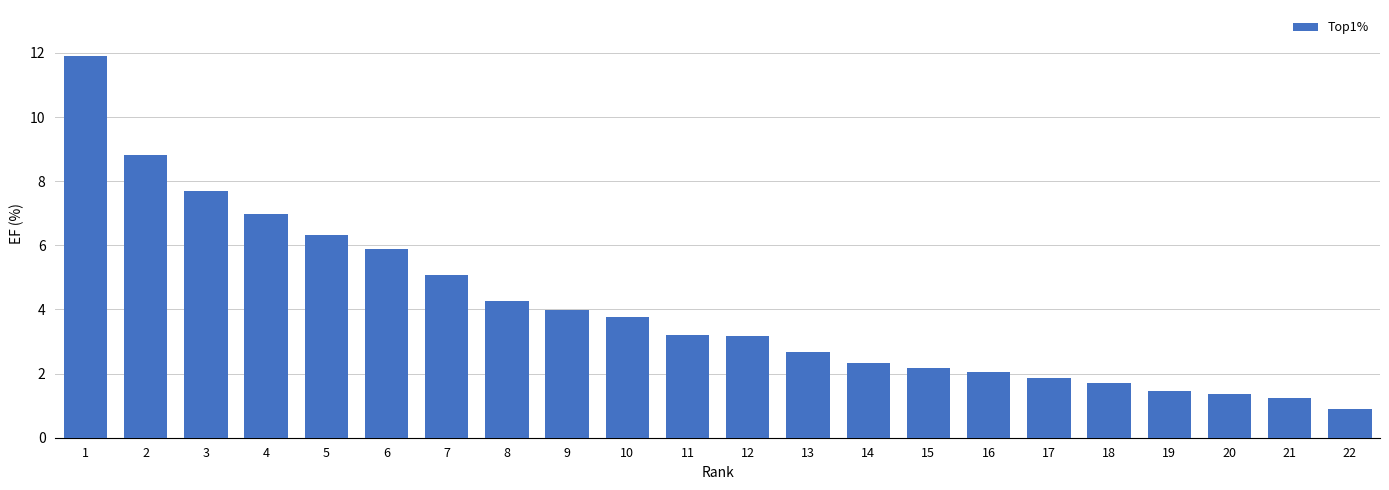

Is it true that the value at 4 is 9.9?

False